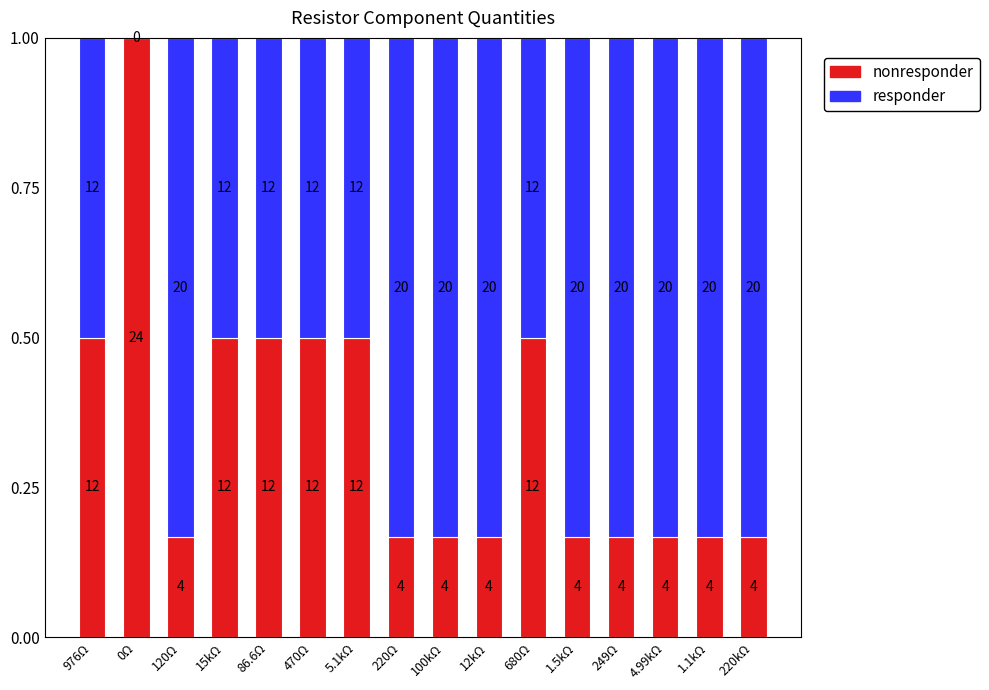

Rank the series by their average value, from highest to lowest.

responder, nonresponder